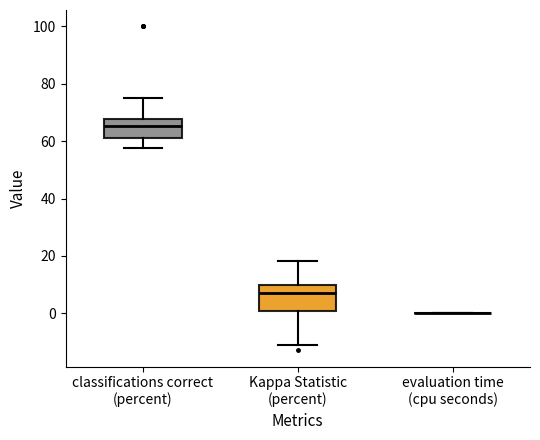

Reading left to right, read every box against the y-axis: the position of its median line, the range the box covers, and the ends of its whiskers. The values are not printed on the chart, so give them approximately, as read against the axis.

classifications correct (percent): median 66, box 60 to 68, whiskers 58 to 76
Kappa Statistic (percent): median 8, box 0 to 10, whiskers -12 to 18
evaluation time (cpu seconds): box collapsed to a line at 0, whiskers 0 to 0